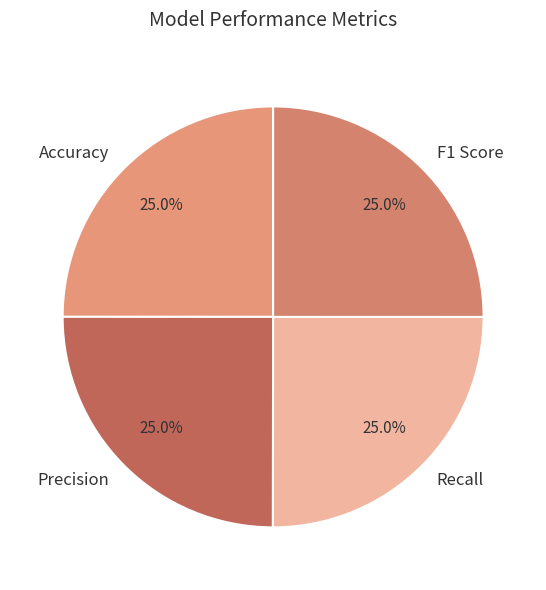

To the nearest percent, what is the combined percentage of Precision and Accuracy?

50%